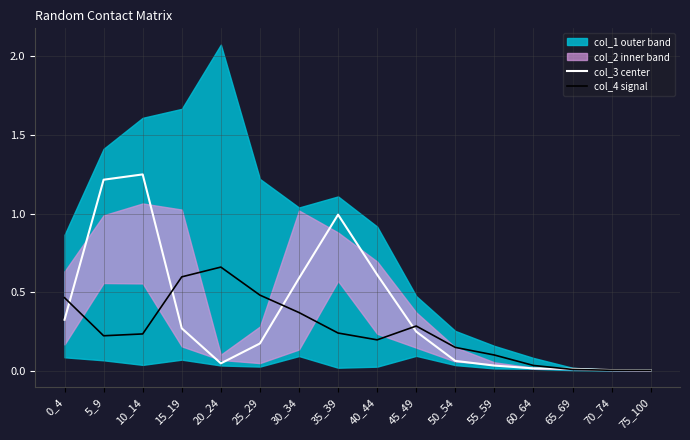

Is the value of col_4 signal at 5_9 greater than the value of col_3 center at 65_69?

Yes